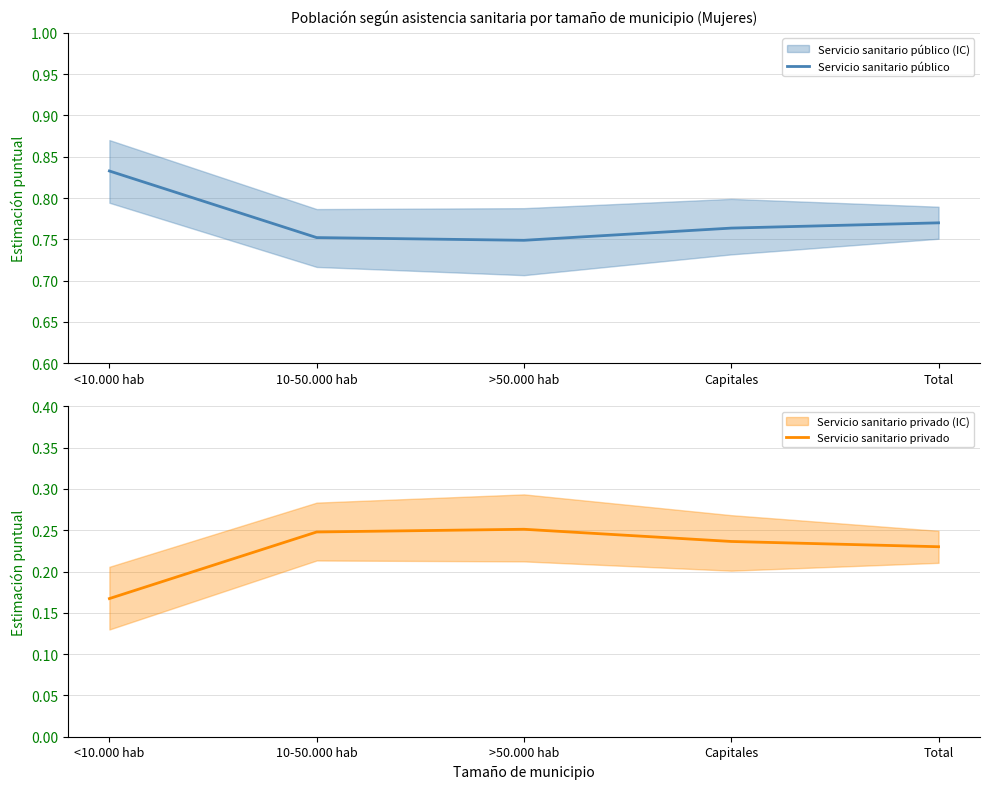

Count the Servicio sanitario público values in the range 0 to 1.

5